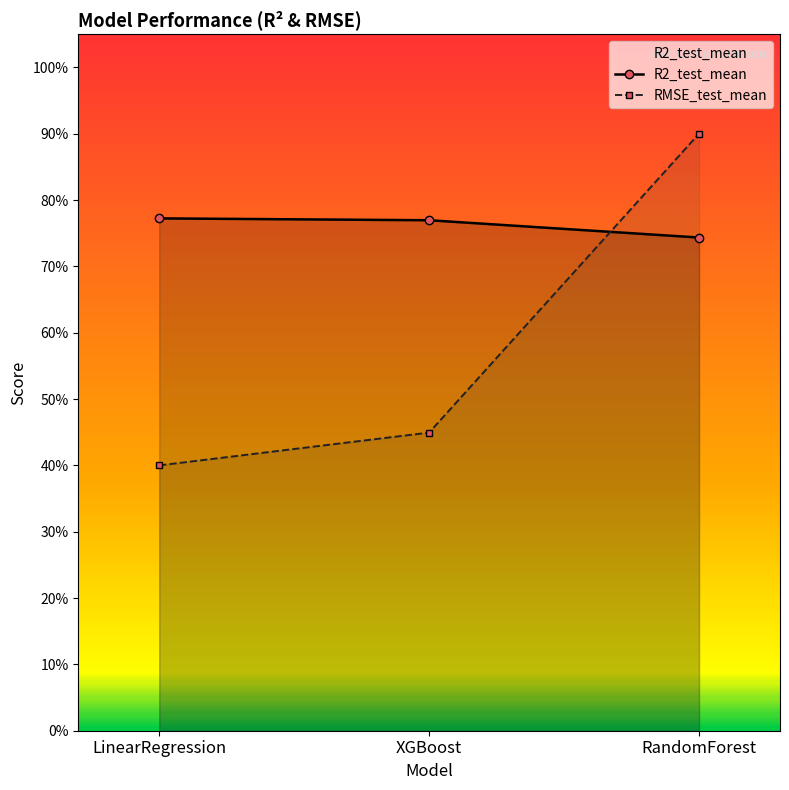

True or false: R2_test_mean has a value of 0.8 at XGBoost.

True